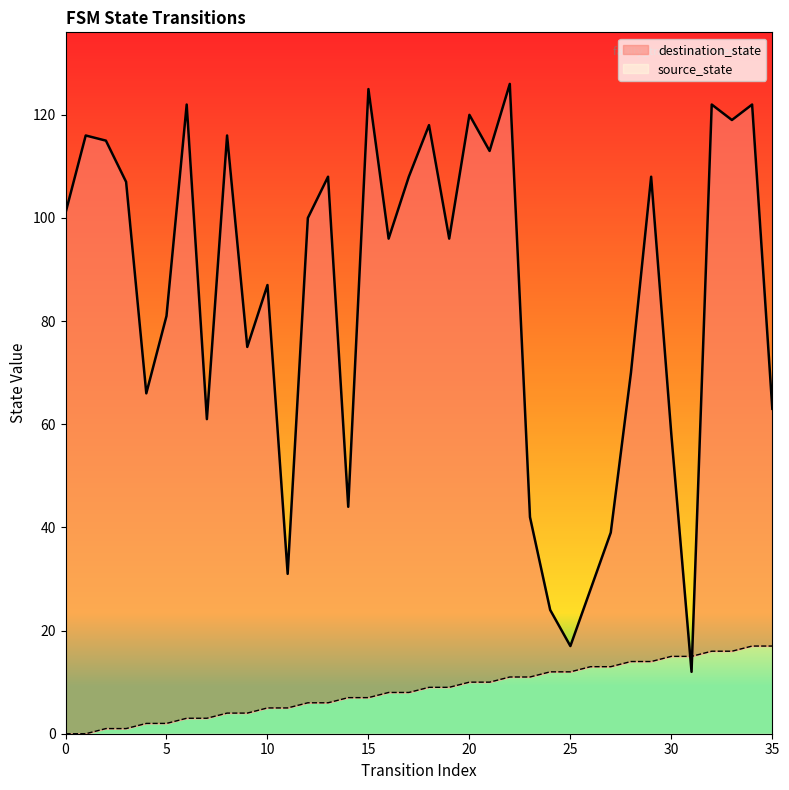

Rank the series at 16 from highest to lowest value.

destination_state, source_state